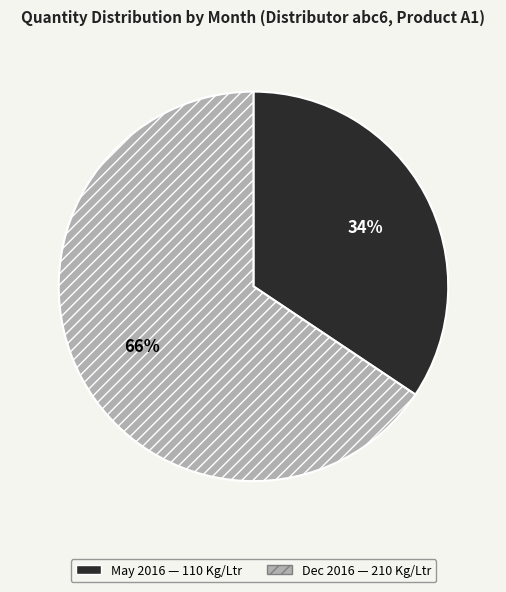

Is there a majority slice in this chart?

Yes